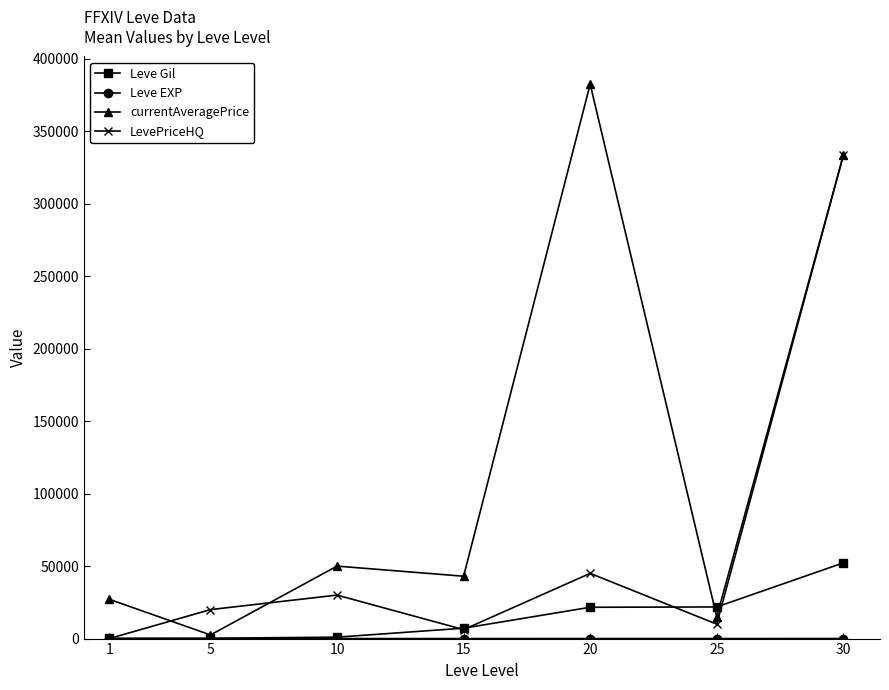

Does the chart display data point markers on the line(s)?

Yes